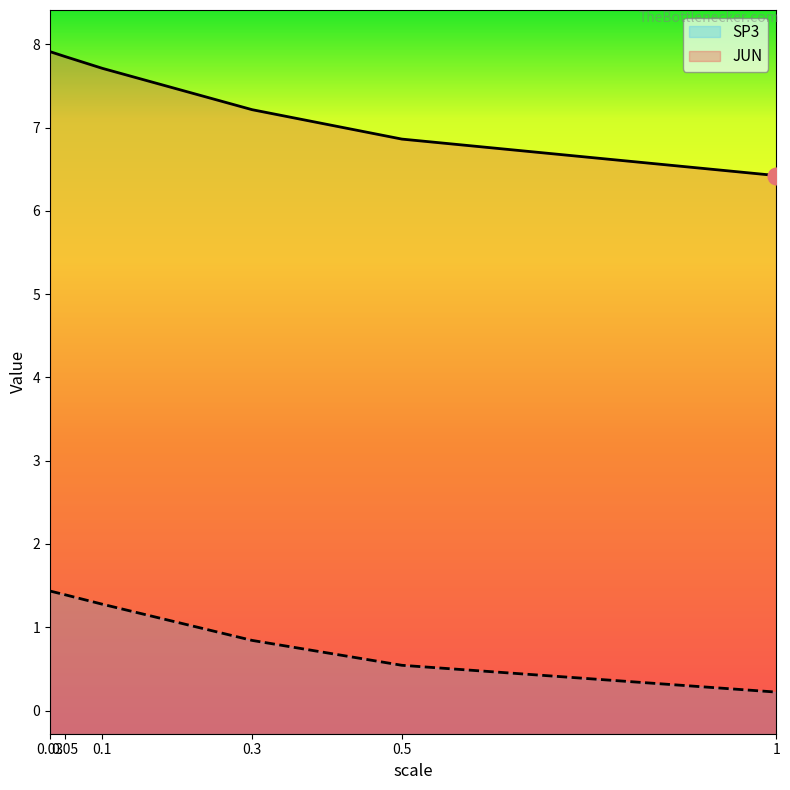

What is the value of the SP3 point at the 1st from the left?

1.4